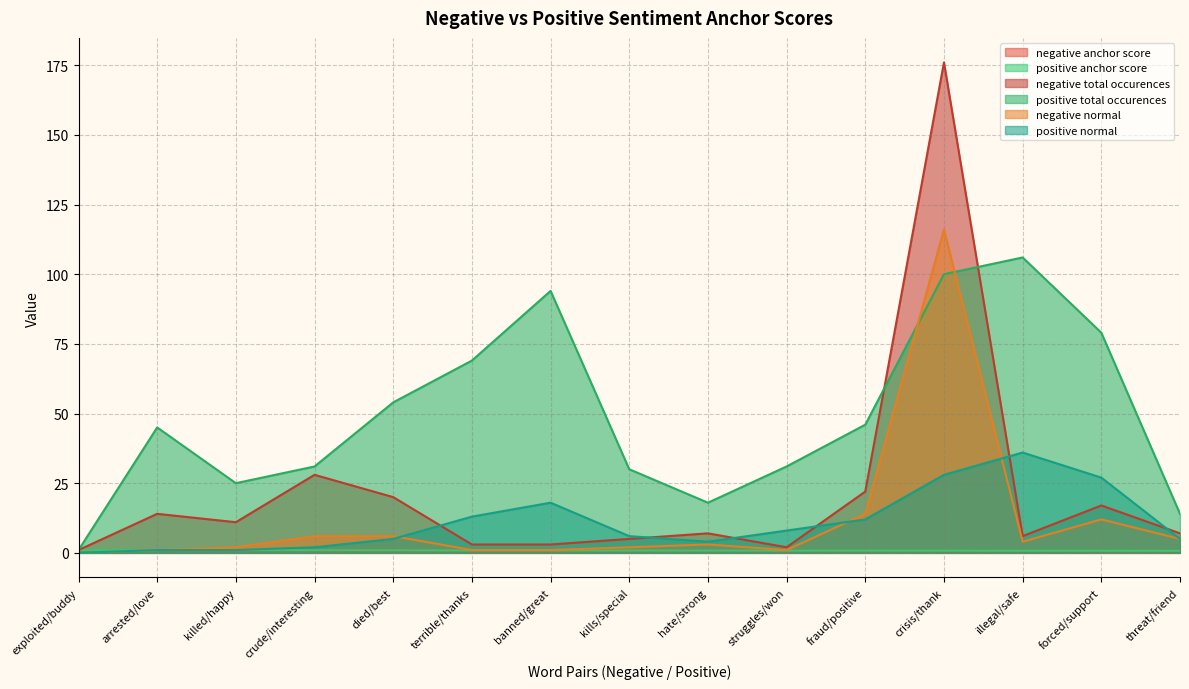

At killed/happy, list the series in order from smallest to largest.

negative anchor score, positive anchor score, positive normal, negative normal, negative total occurences, positive total occurences